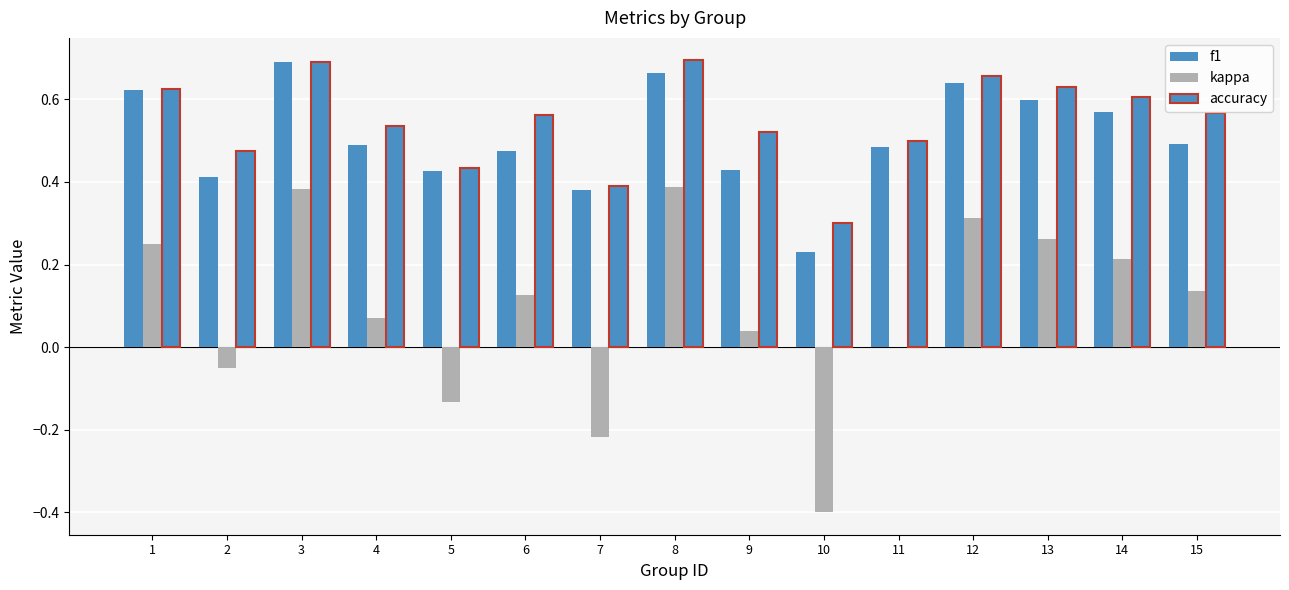

What is the average value of the kappa series?

0.1